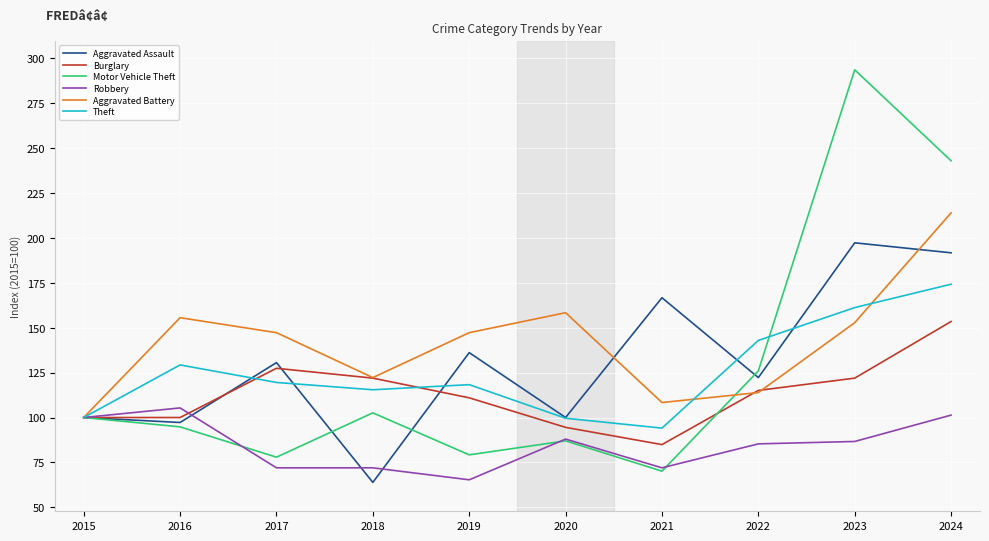

Between 2018 and 2019, which series saw the biggest shift?

Aggravated Assault